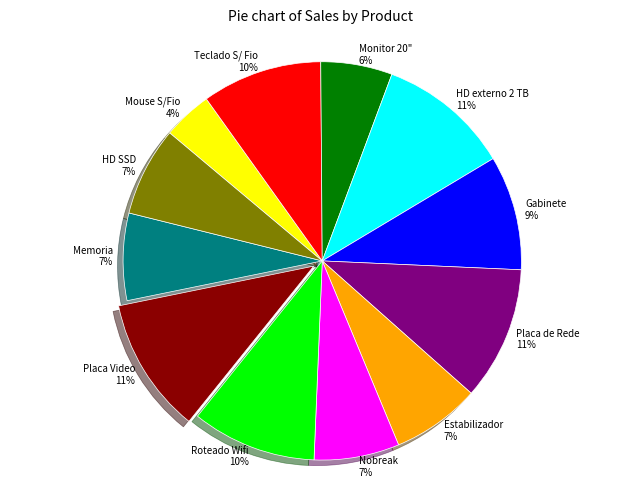

How many slices are in this pie chart?

12